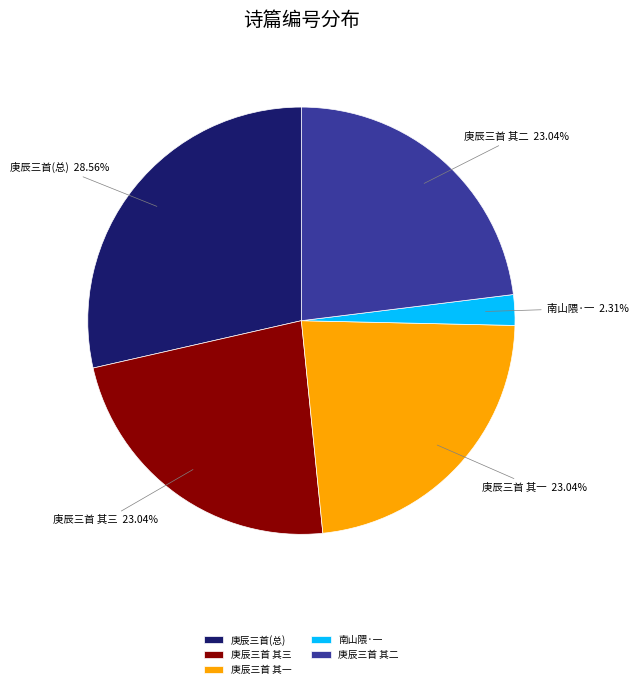

Do 庚辰三首 其二 and 南山隈·一 together represent more than half of the pie?

No